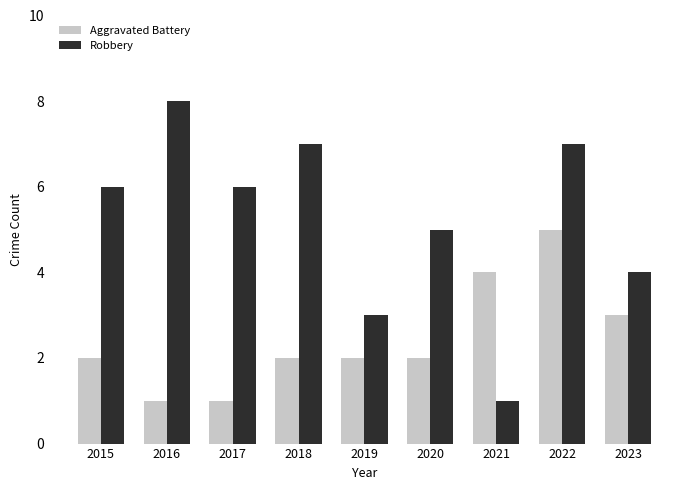

Which series has the largest total across all categories?

Robbery